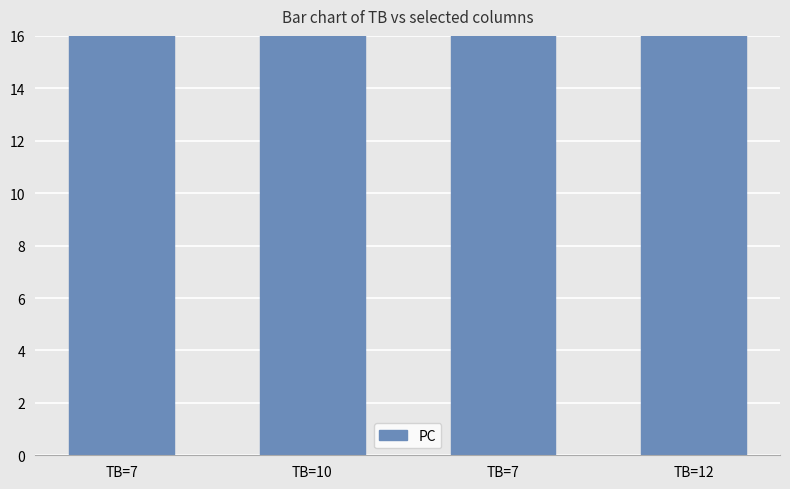

Reading left to right, transcribe all the data shown in this chart.

TB=7=69	TB=10=58	TB=7=61	TB=12=59